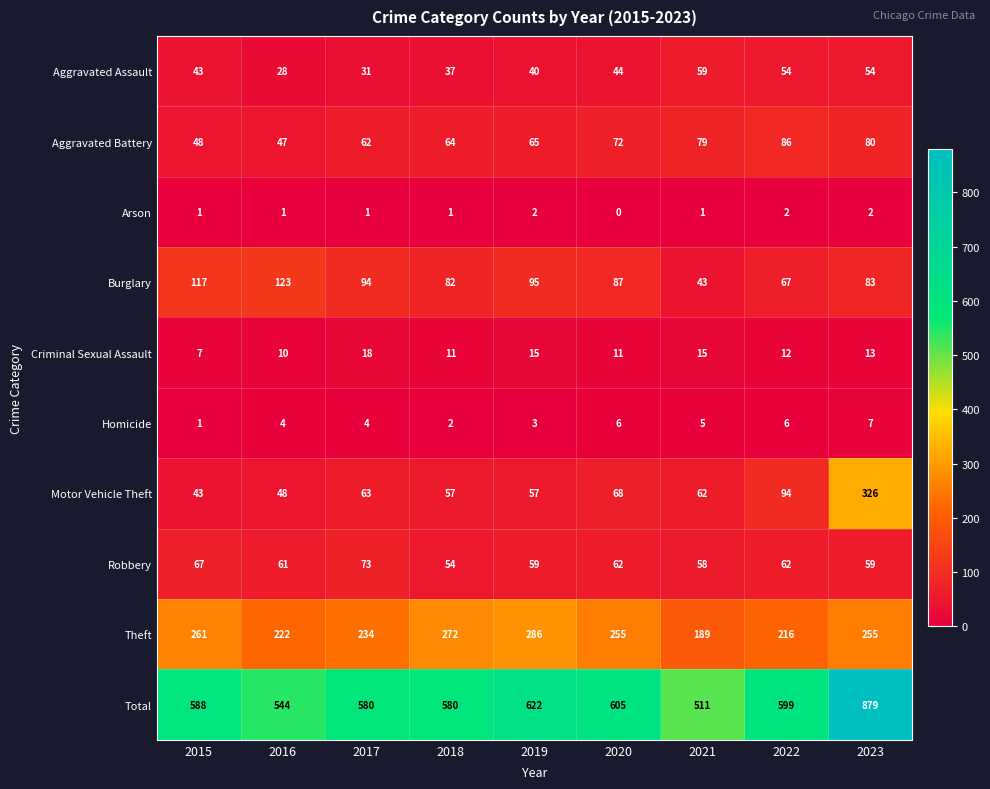

At which label does Aggravated Battery reach its minimum?

2016